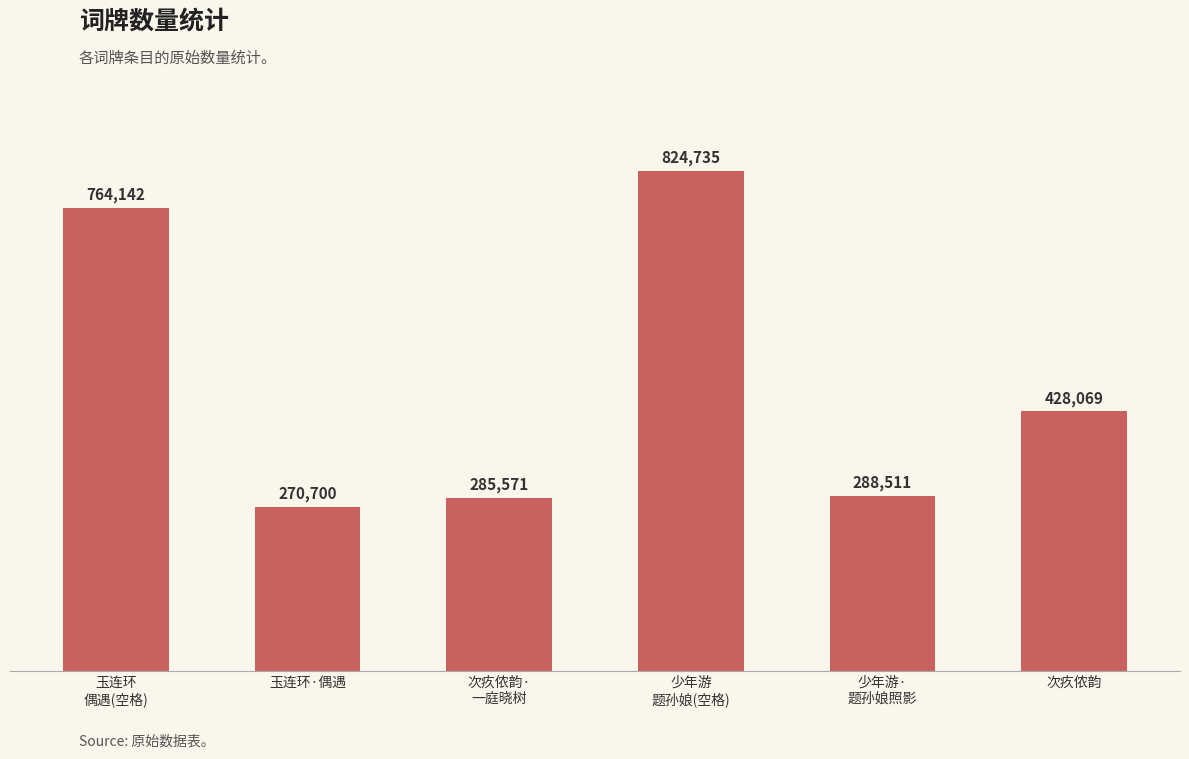

Reading left to right, what are all the values shown in this chart?

玉连环
偶遇(空格)=764142	玉连环·偶遇=270700	次疚侬韵·
一庭晓树=285571	少年游
题孙娘(空格)=824735	少年游·
题孙娘照影=288511	次疚侬韵=428069